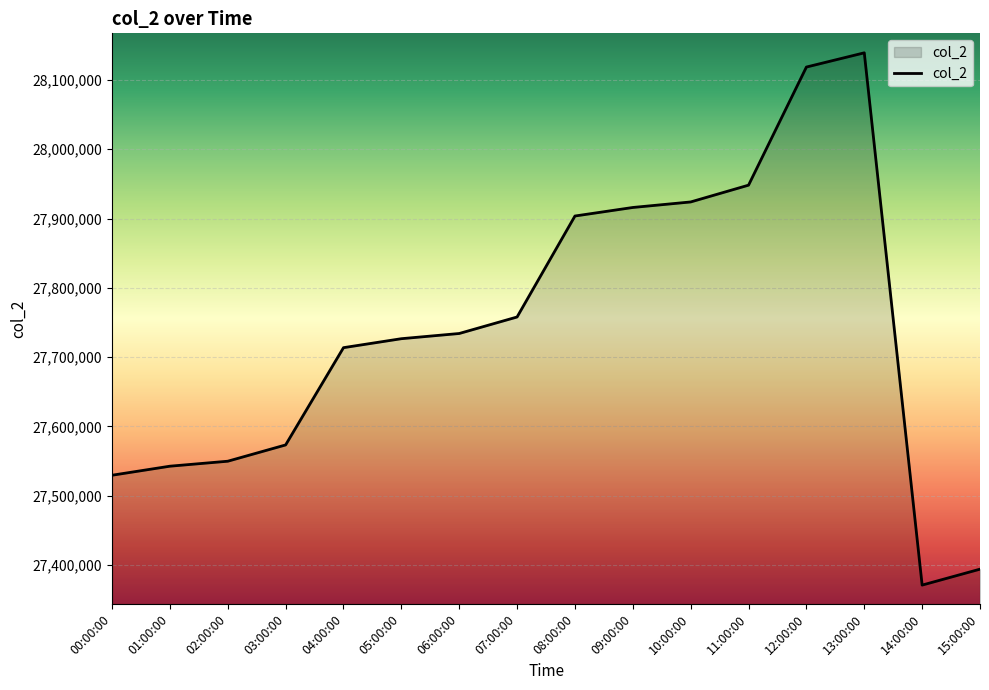

How many series are shown in this chart?

1